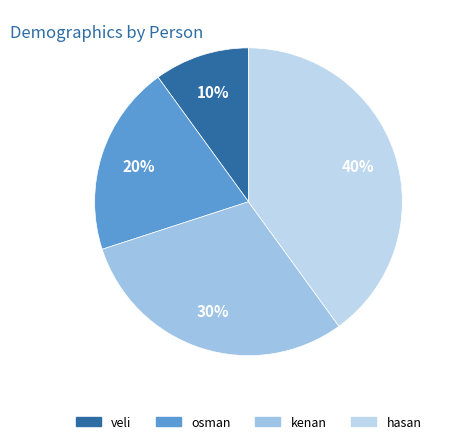

To the nearest percent, what portion does hasan represent?

40%